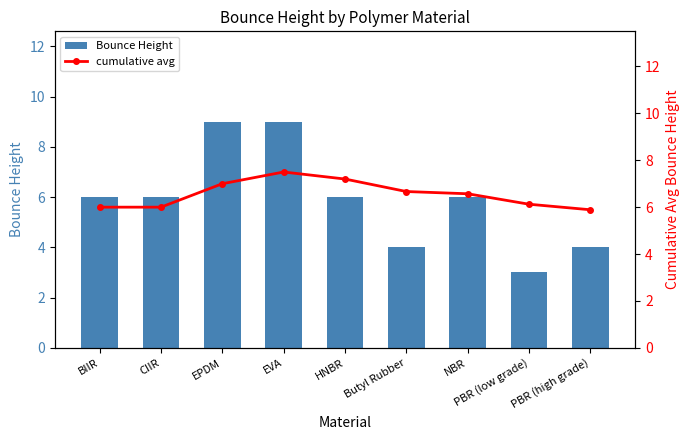

What is the label of the 3rd bar from the right?

NBR